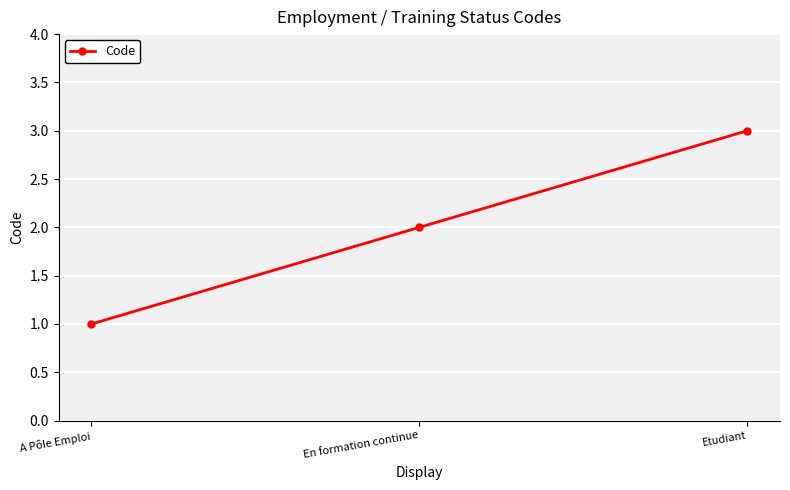

What is the sum of the values at A Pôle Emploi and En formation continue?

3